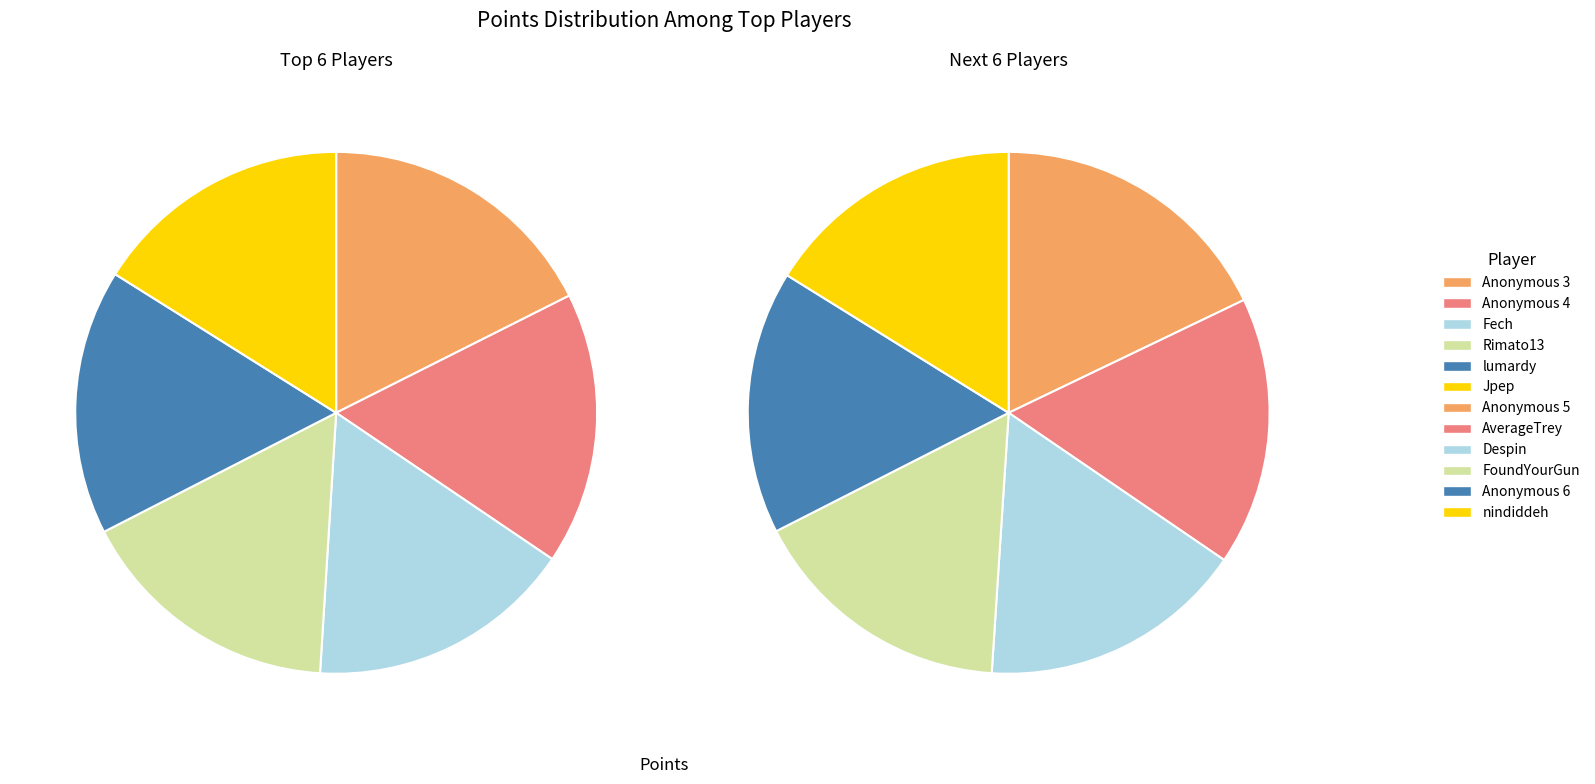

To the nearest percent, what is the average slice percentage?

8%